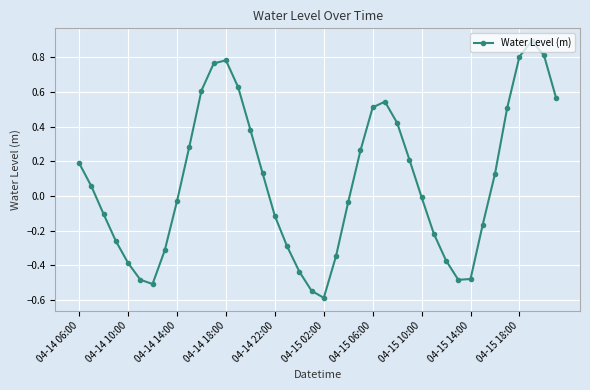

How many interior local valleys (lower than both neighbors) does the data have?

3